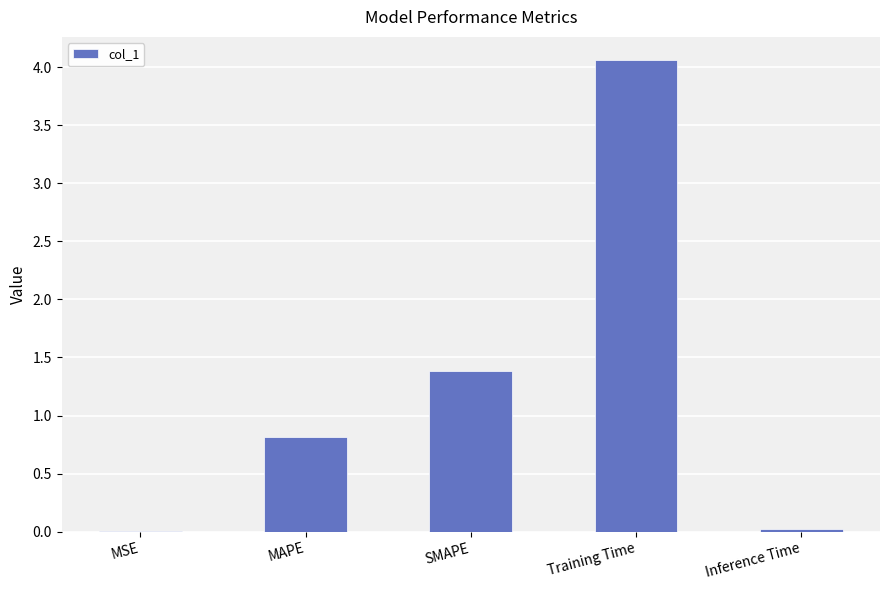

The value at MAPE is 0.5. True or false?

False